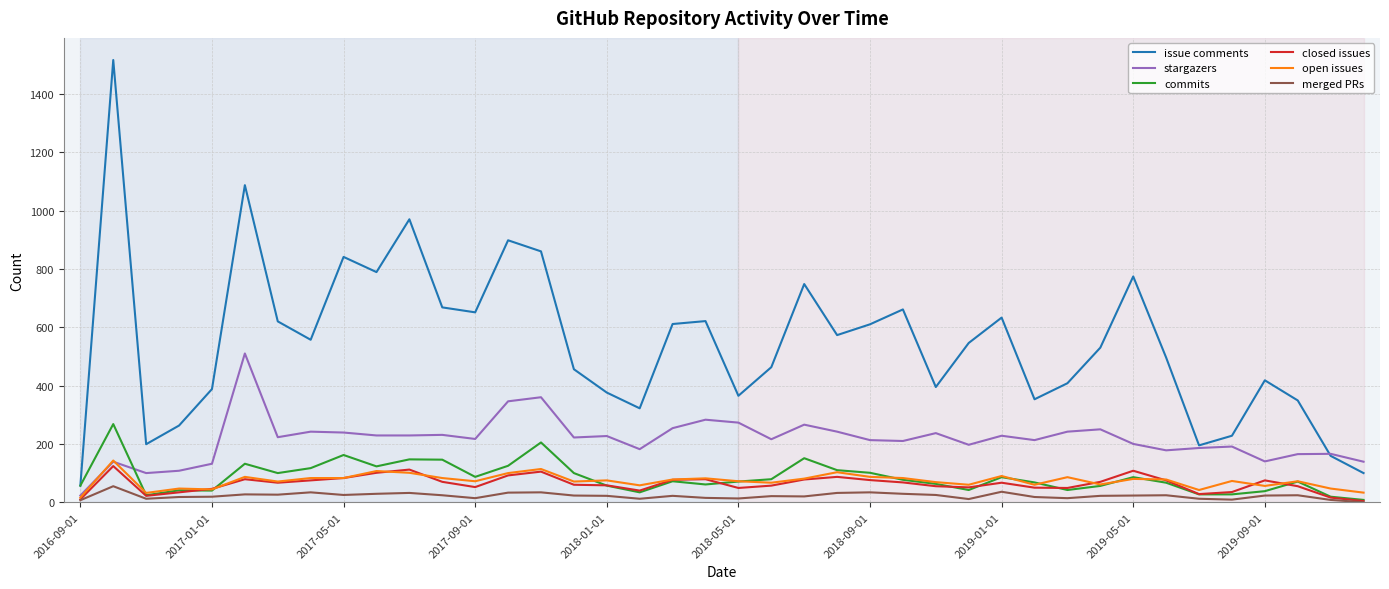

True or false: stargazers and merged PRs intersect in this chart.

False